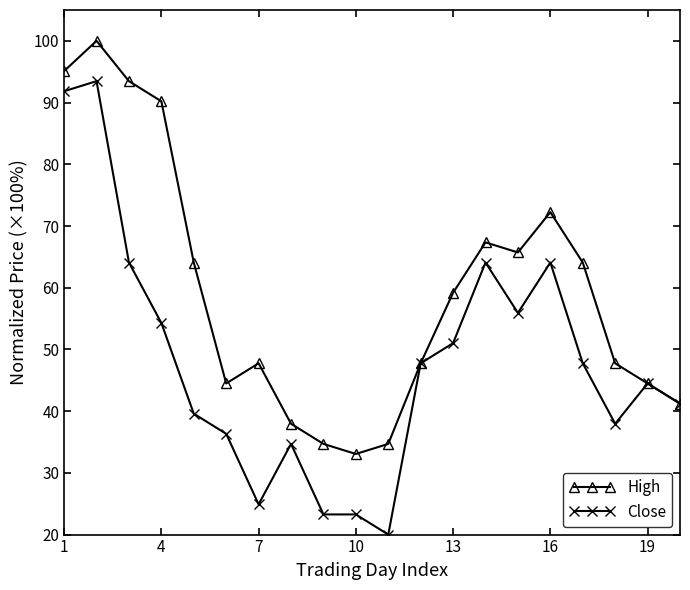

True or false: High has more than 0 interior local peaks.

True